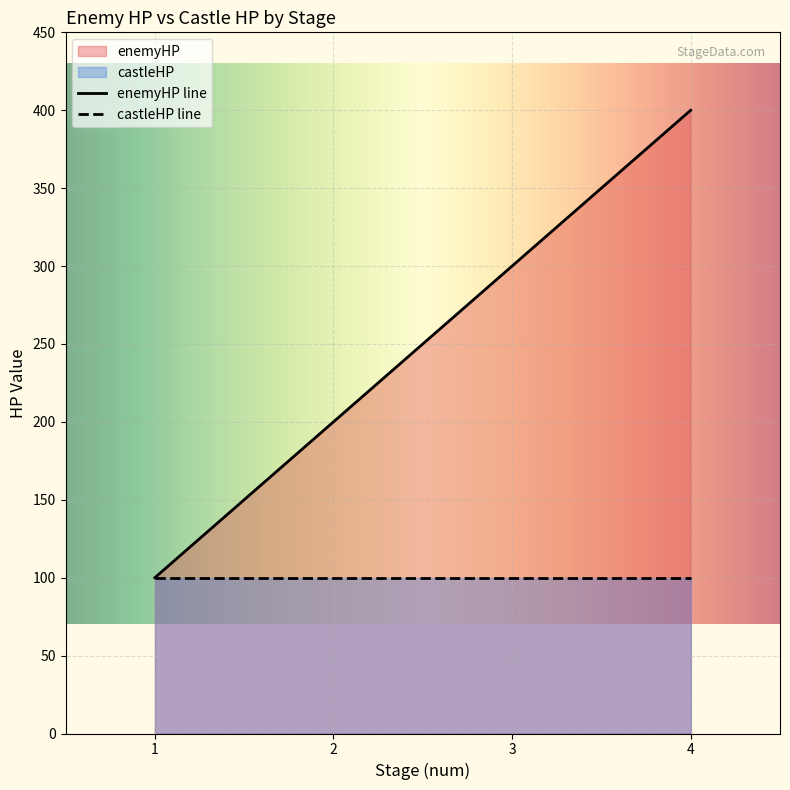

How many data points are above 300?

1